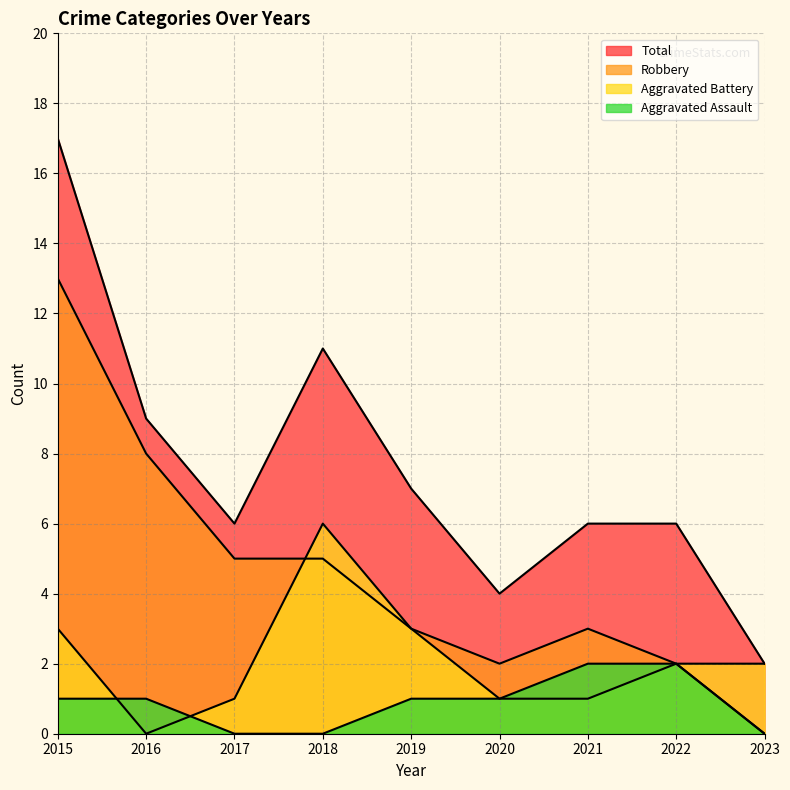

What is the value of the Aggravated Assault point at the 5th from the left?

1